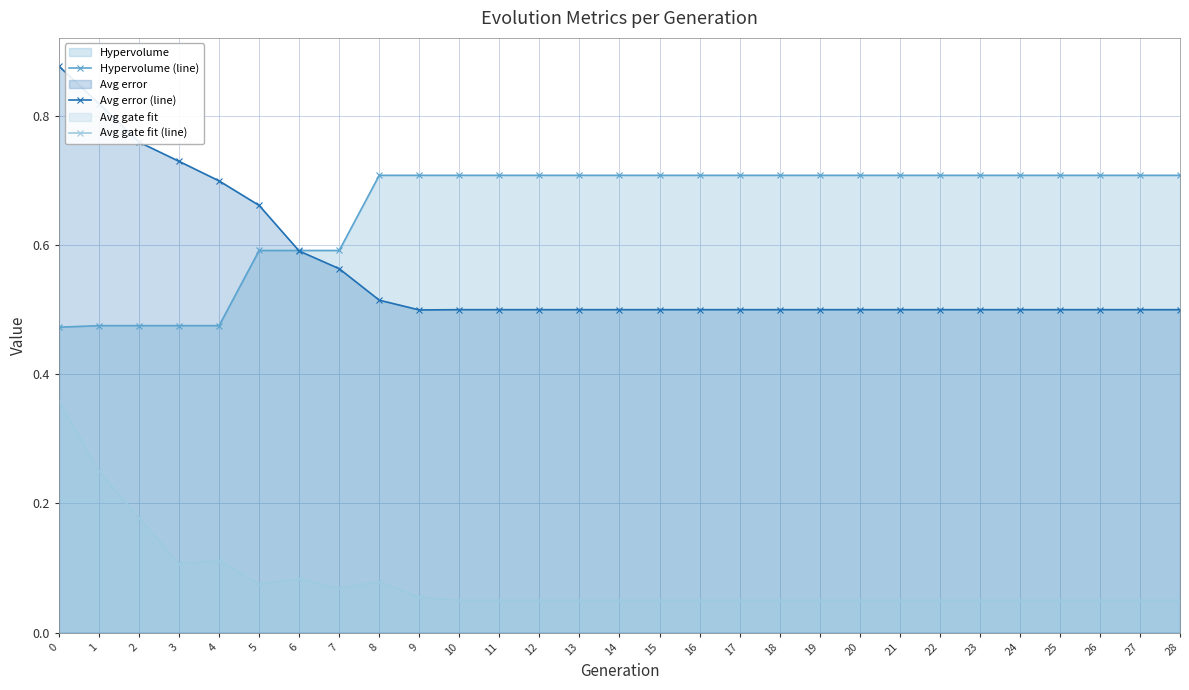

Reading left to right, extract all data points from this chart.

Hypervolume (line): 0.5	0.5	0.5	0.5	0.5	0.6	0.6	0.6	0.7	0.7	0.7	0.7	0.7	0.7	0.7	0.7	0.7	0.7	0.7	0.7	0.7	0.7	0.7	0.7	0.7	0.7	0.7	0.7	0.7
Avg error (line): 0.9	0.8	0.8	0.7	0.7	0.7	0.6	0.6	0.5	0.5	0.5	0.5	0.5	0.5	0.5	0.5	0.5	0.5	0.5	0.5	0.5	0.5	0.5	0.5	0.5	0.5	0.5	0.5	0.5
Avg gate fit (line): 0.4	0.2	0.2	0.1	0.1	0.1	0.1	0.1	0.1	0.1	0.1	0.1	0.1	0.1	0.1	0.1	0.1	0.1	0.1	0.1	0.1	0.1	0.1	0.1	0.1	0.1	0.1	0.1	0.1